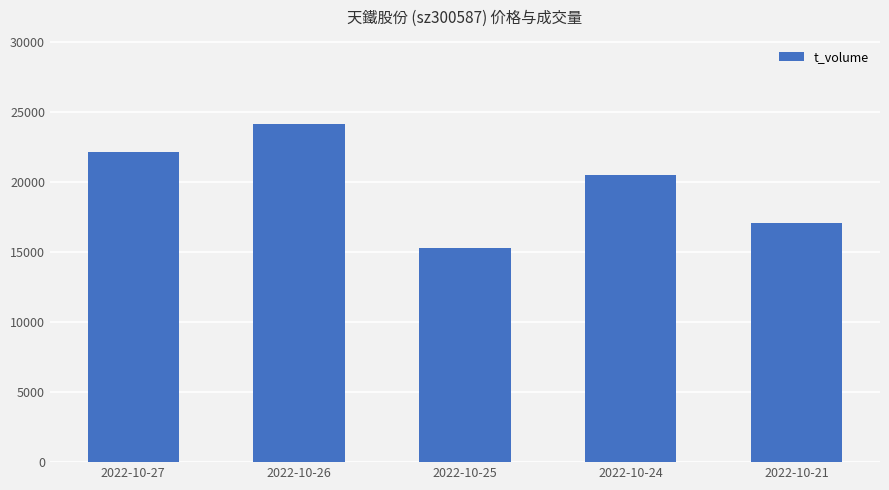

What is the difference between the values at 2022-10-21 and 2022-10-26?

7084